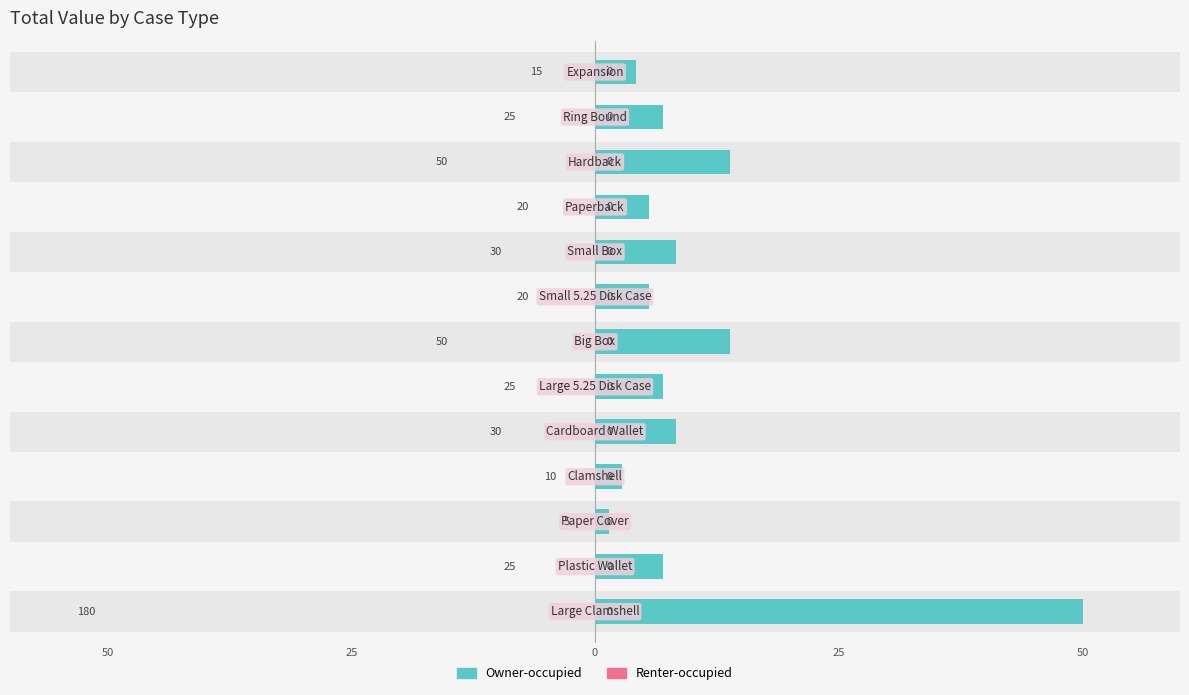

The value of Total Value (Left) at 12 is 4.2. True or false?

True